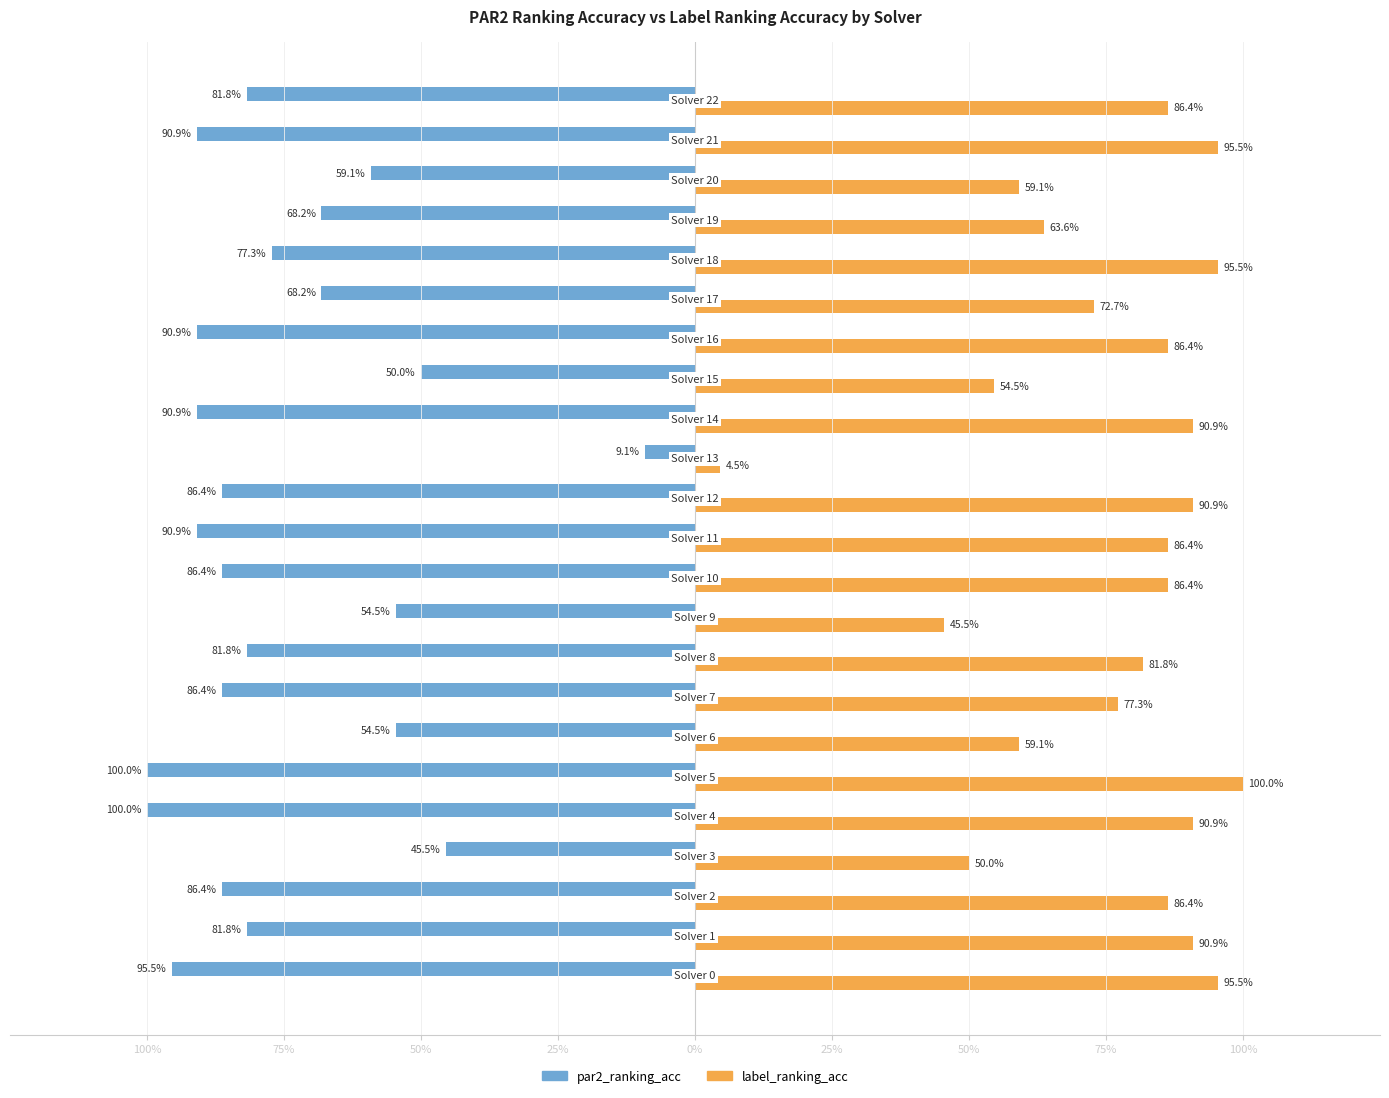

What are all the series names shown in the legend?

par2_ranking_acc, label_ranking_acc